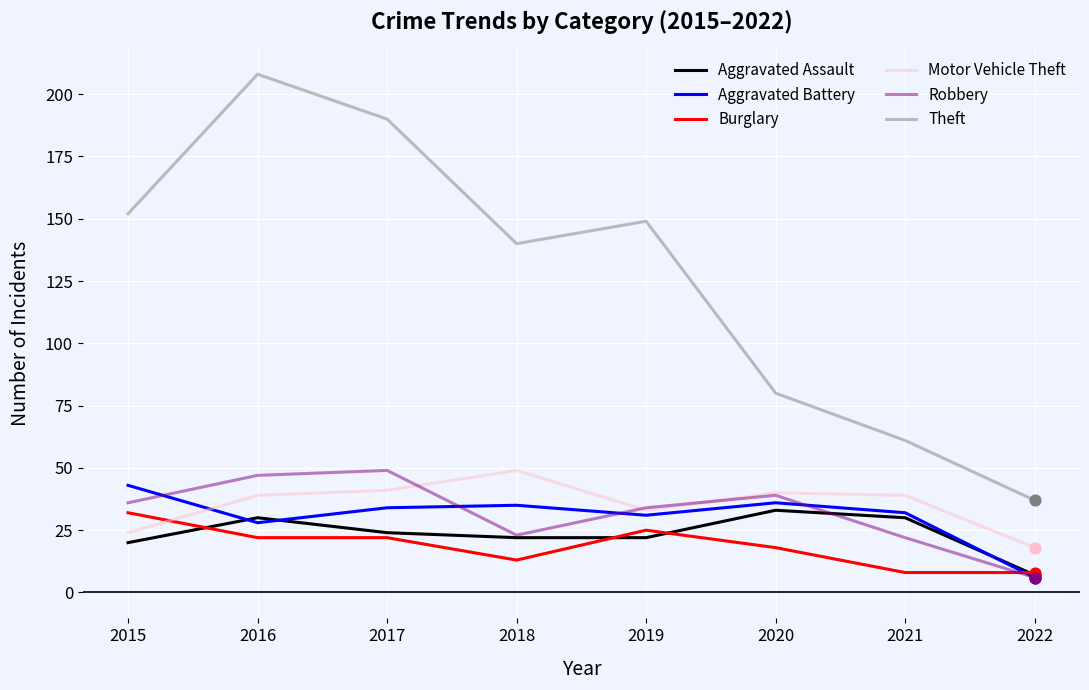

At which category is the sum across all series the highest?

2016